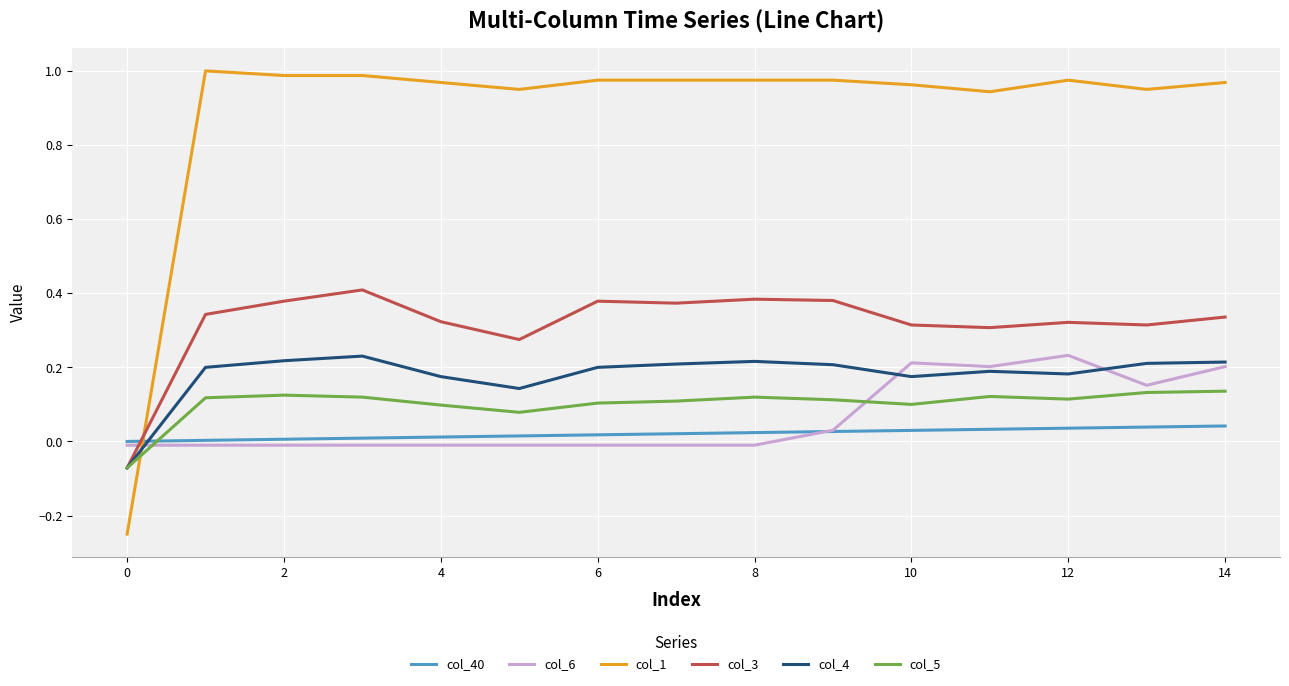

Which series has the largest range (max minus min)?

col_1